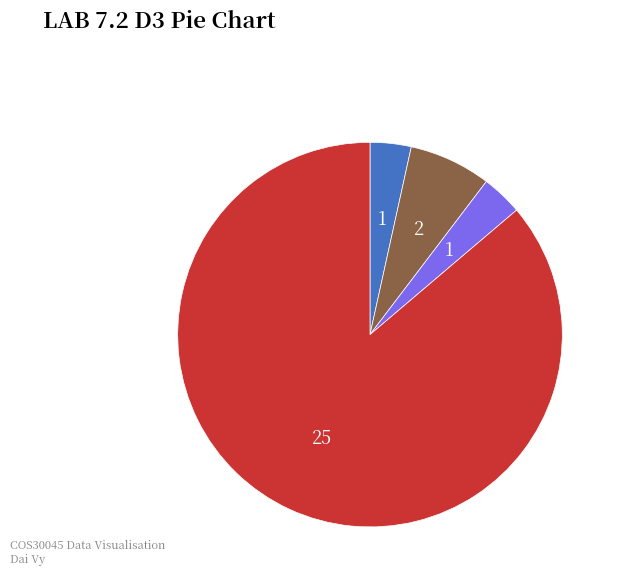

Is there a majority slice in this chart?

Yes